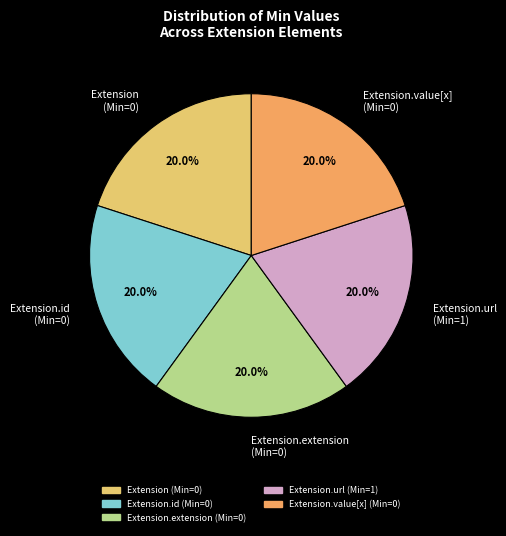

How many slices are in this pie chart?

5